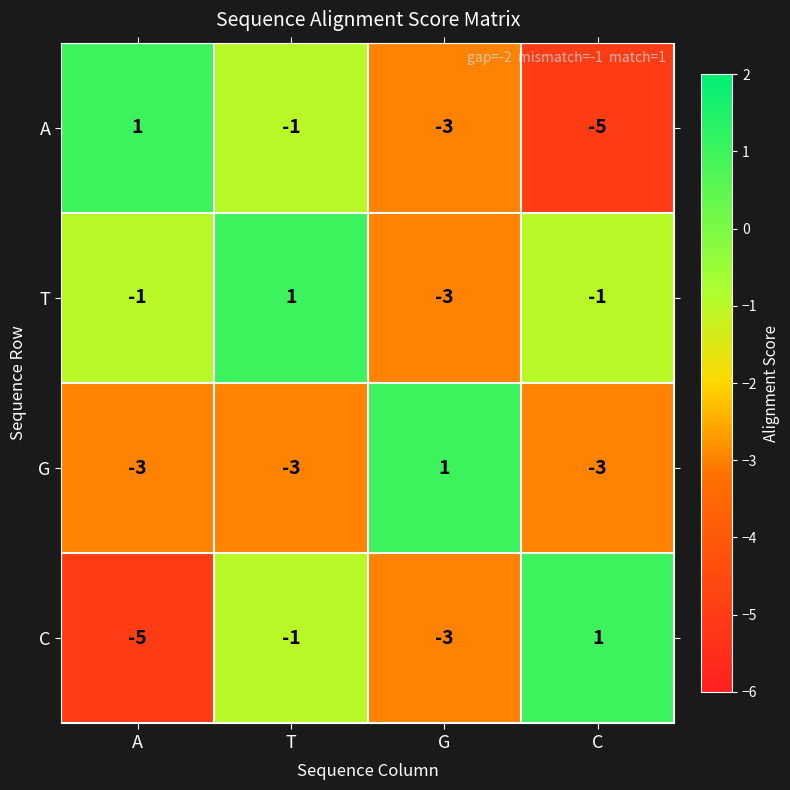

What is the total value across all series at T?

-4